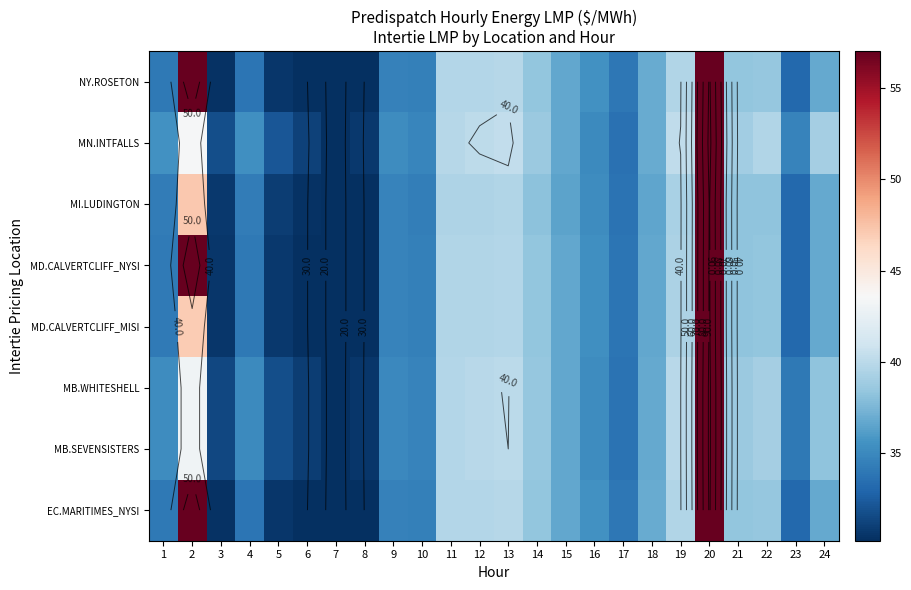

What is the maximum value for MI.LUDINGTON?

90.5